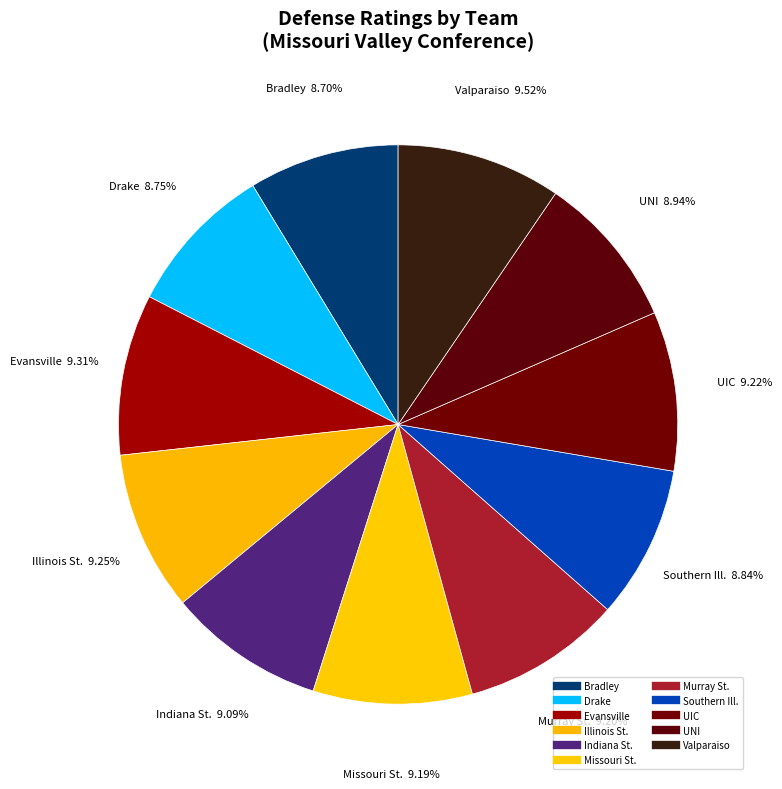

What percentage is the Valparaiso slice, to the nearest percent?

10%